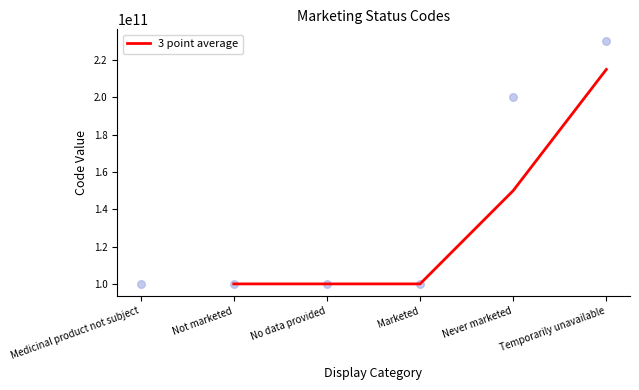

What is the maximum value for 3 point average?

215000013027.5